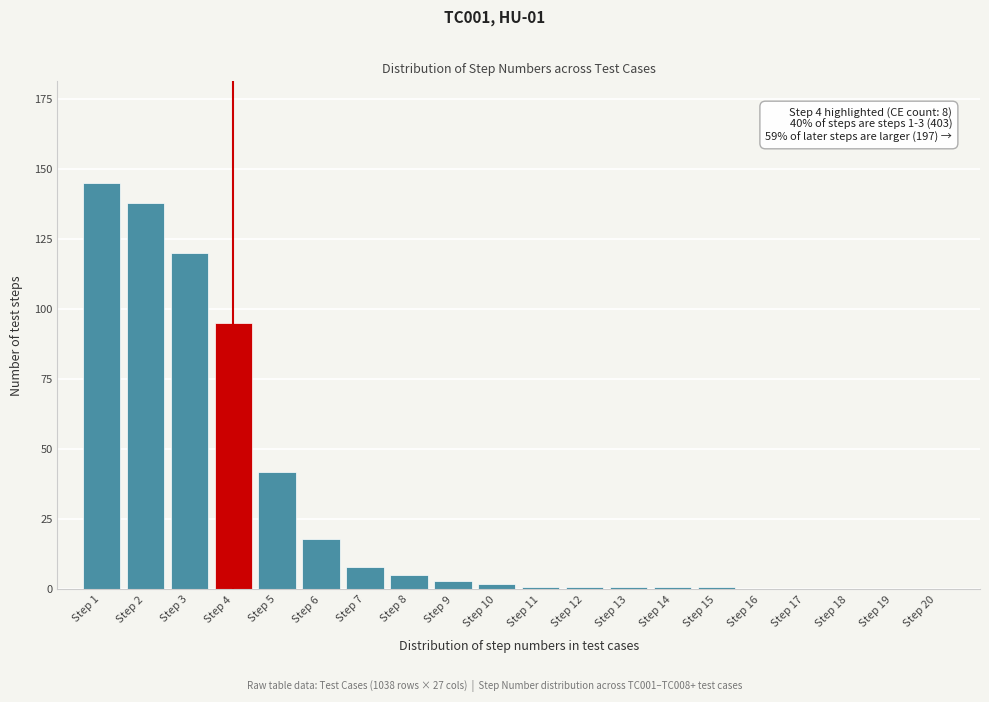

Reading left to right, extract all data points from this chart.

Step 1=145	Step 2=138	Step 3=120	Step 4=95	Step 5=42	Step 6=18	Step 7=8	Step 8=5	Step 9=3	Step 10=2	Step 11=1	Step 12=1	Step 13=1	Step 14=1	Step 15=1	Step 16=0	Step 17=0	Step 18=0	Step 19=0	Step 20=0